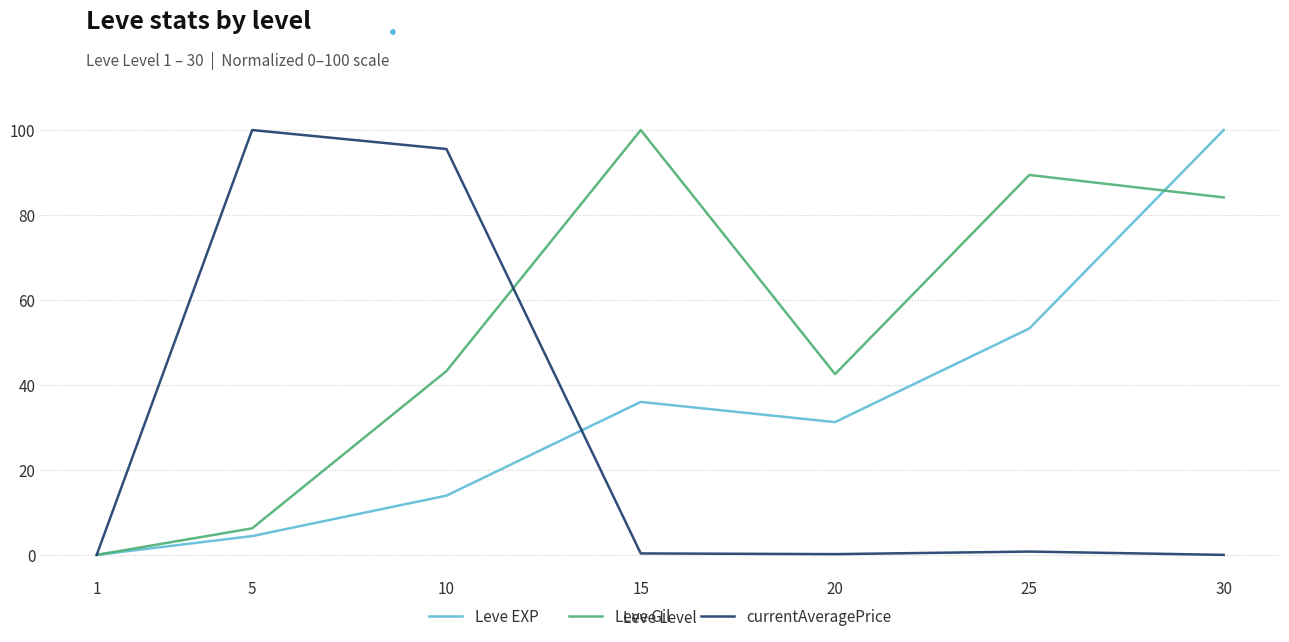

Is this an area chart (filled region under the line)?

No